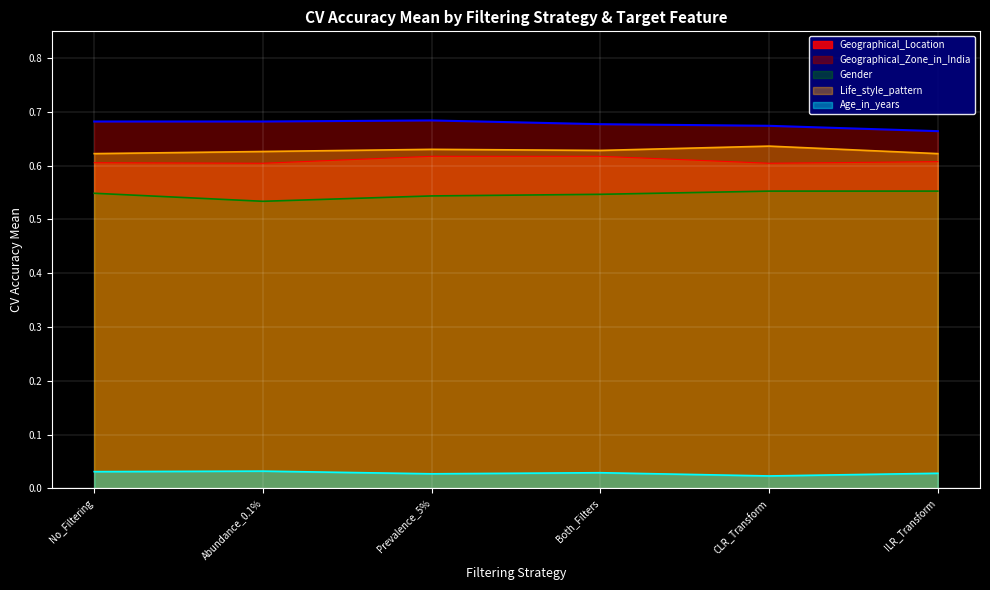

Reading left to right, extract all data points from this chart.

0.7	0.7	0.7	0.7	0.7	0.7